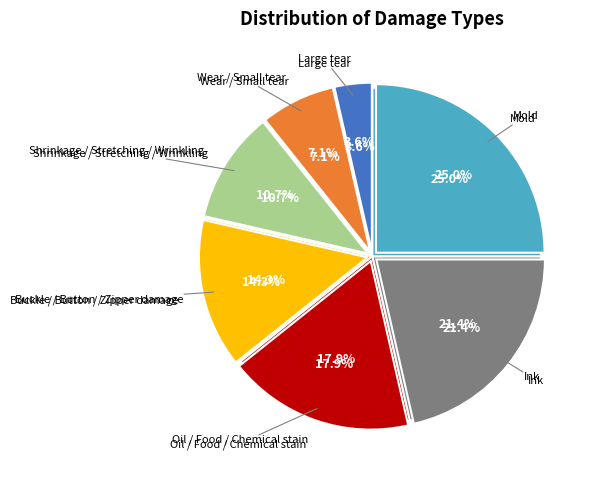

Which slice is the largest?

Mold